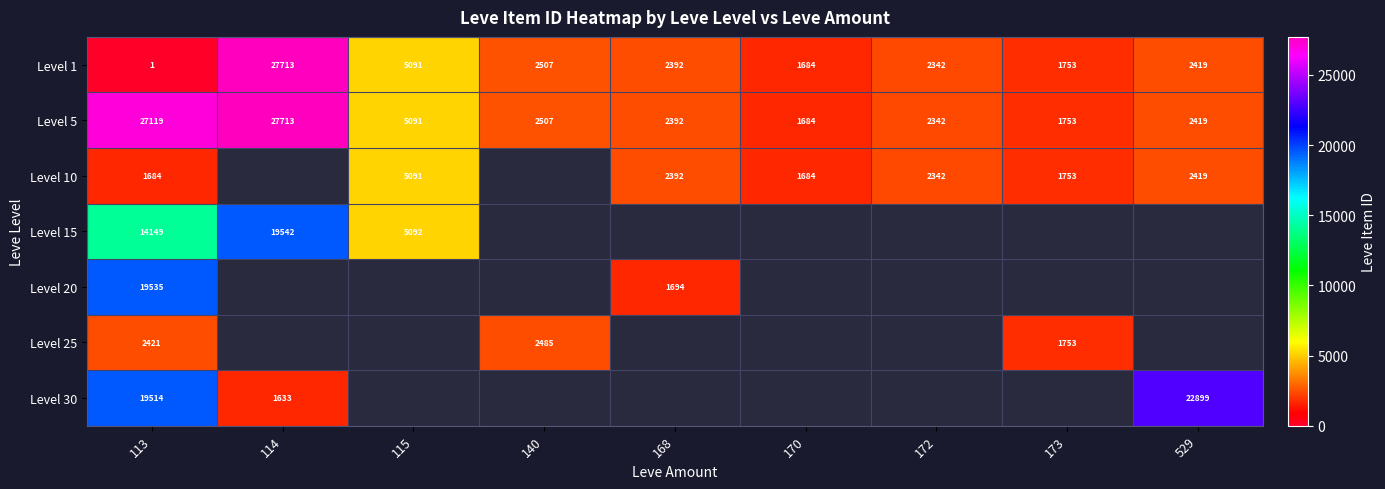

At which label is Level 5 closest to 14698?

115